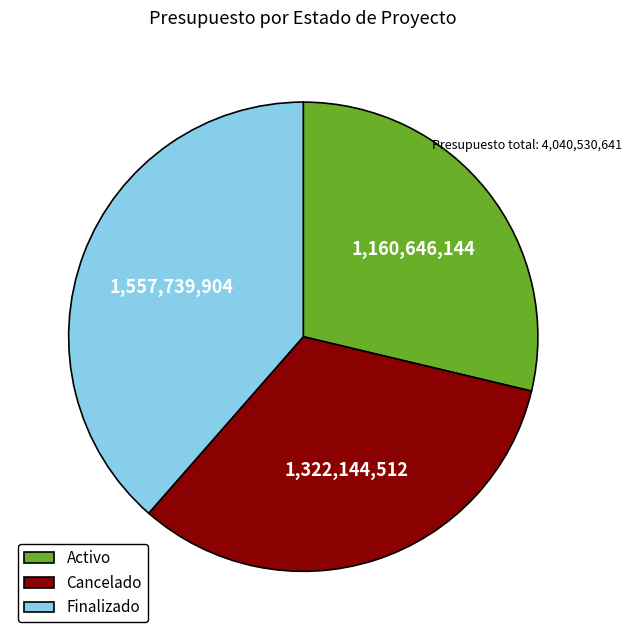

Combined, do Activo and Finalizado account for over 50%?

Yes